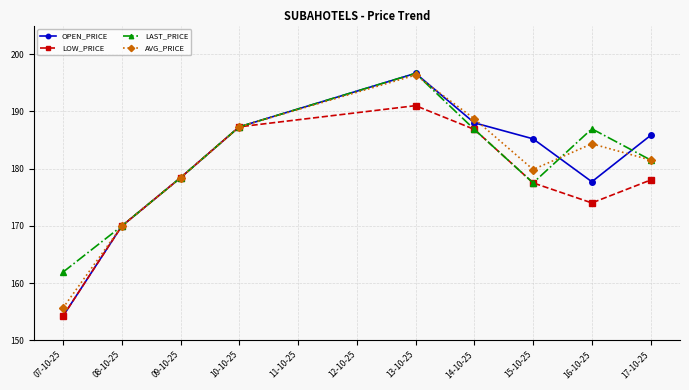

What is the label of the 1st point from the right?

17-10-25